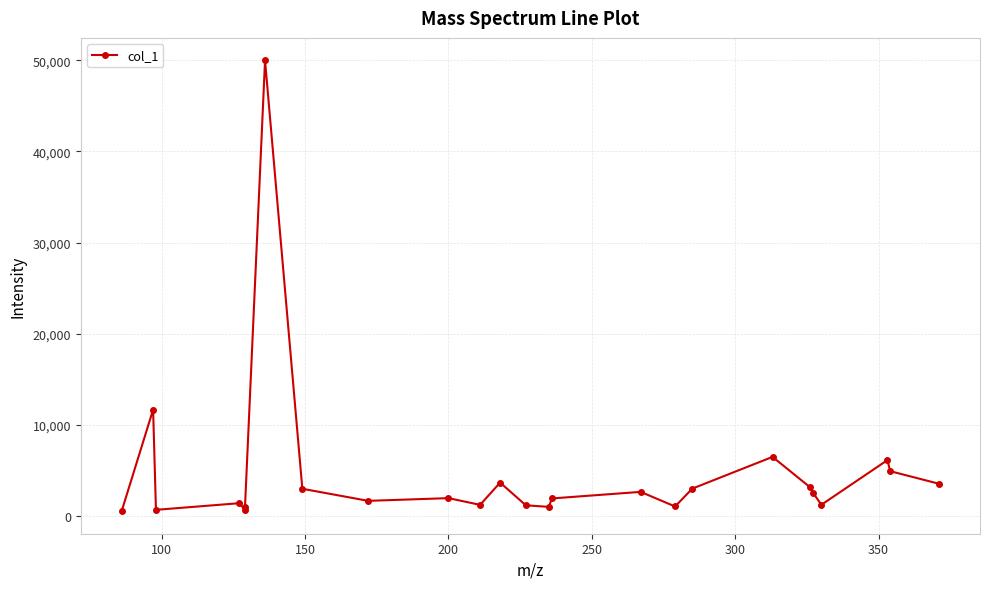

What is the greatest value displayed?

49980.8